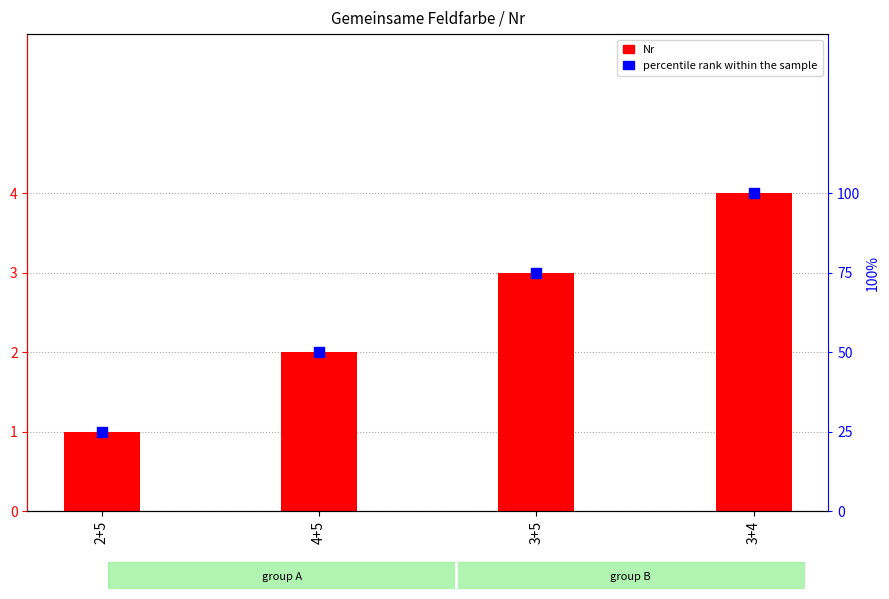

At how many categories does at least one series exceed 71?

2